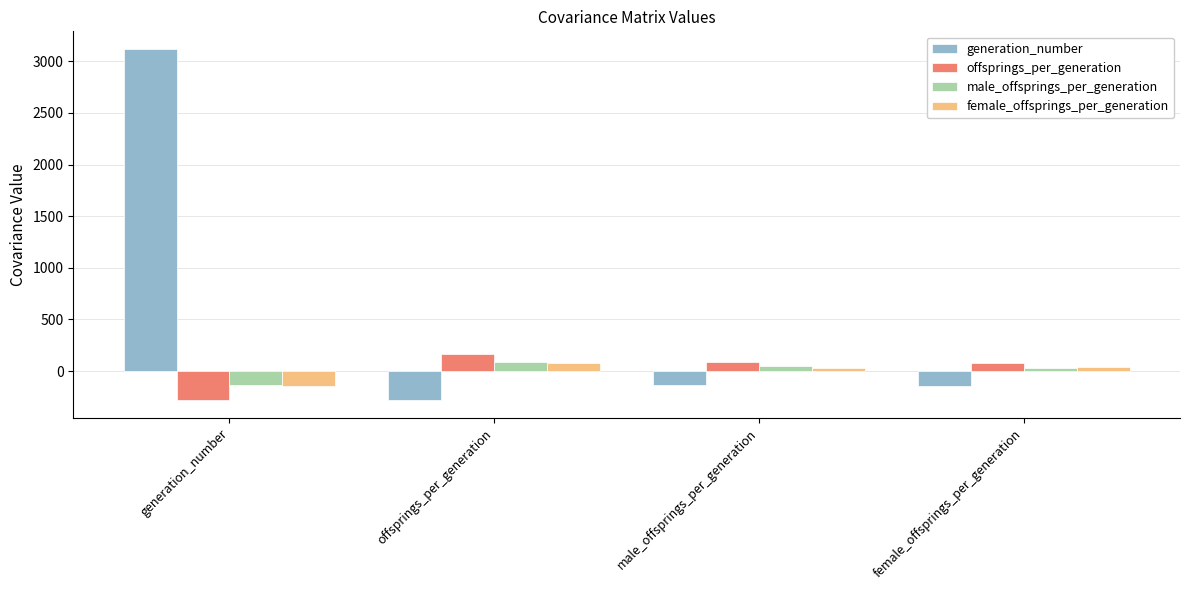

How many categories are shown in the chart?

4